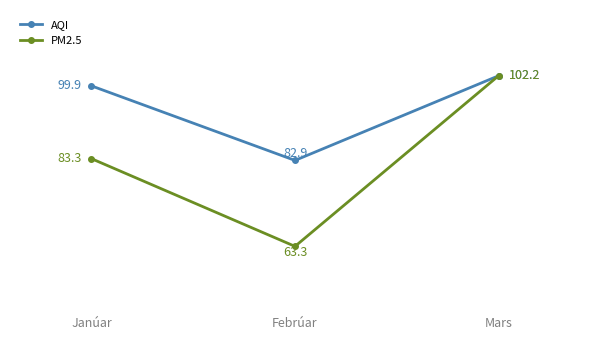

True or false: AQI has a value of 99.9 at Janúar.

True